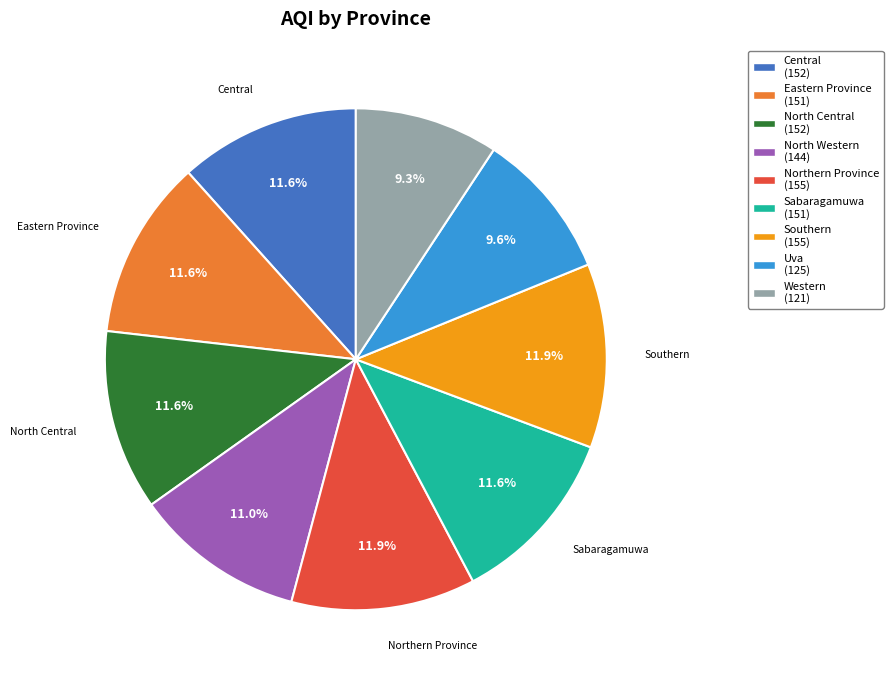

Count the number of slices in the pie.

9